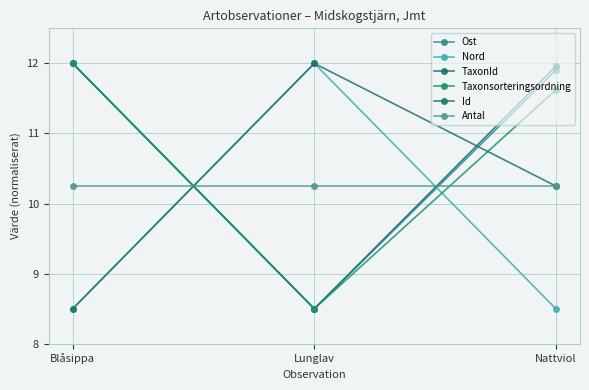

What position from the left is Nattviol?

3